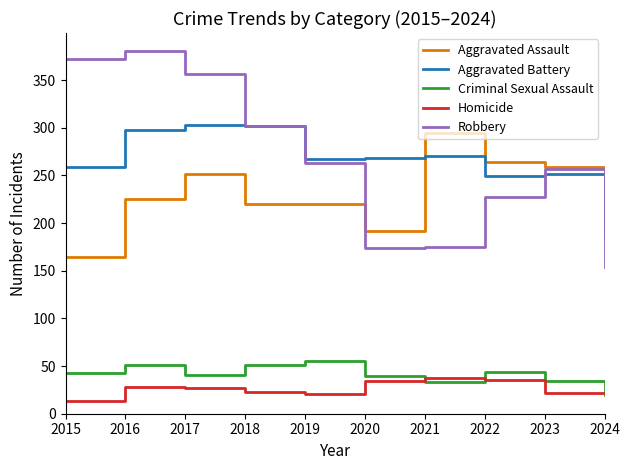

Which series has the widest spread of values?

Robbery